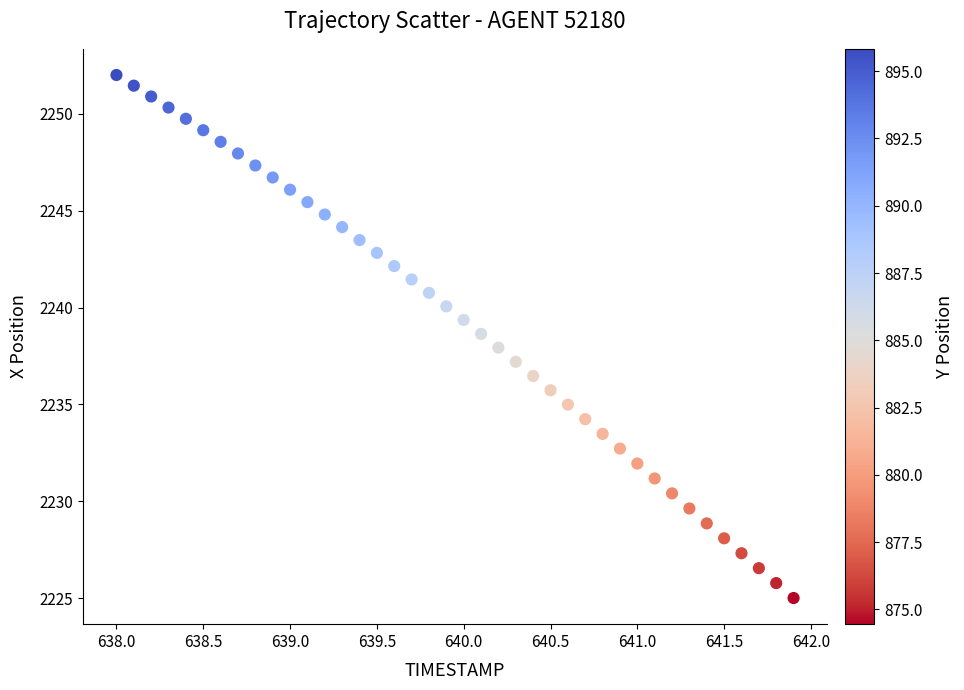

What is the range of Y values (max minus min)?

27.0